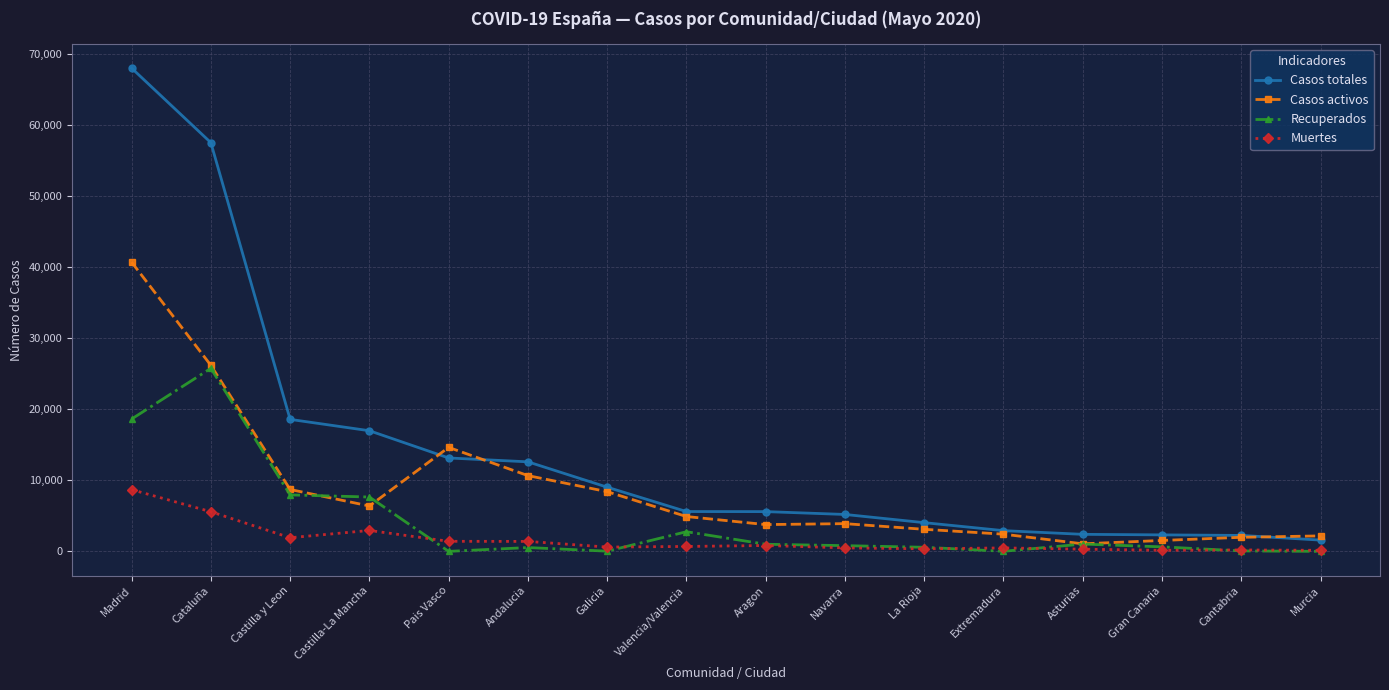

How many categories are shown in the chart?

16